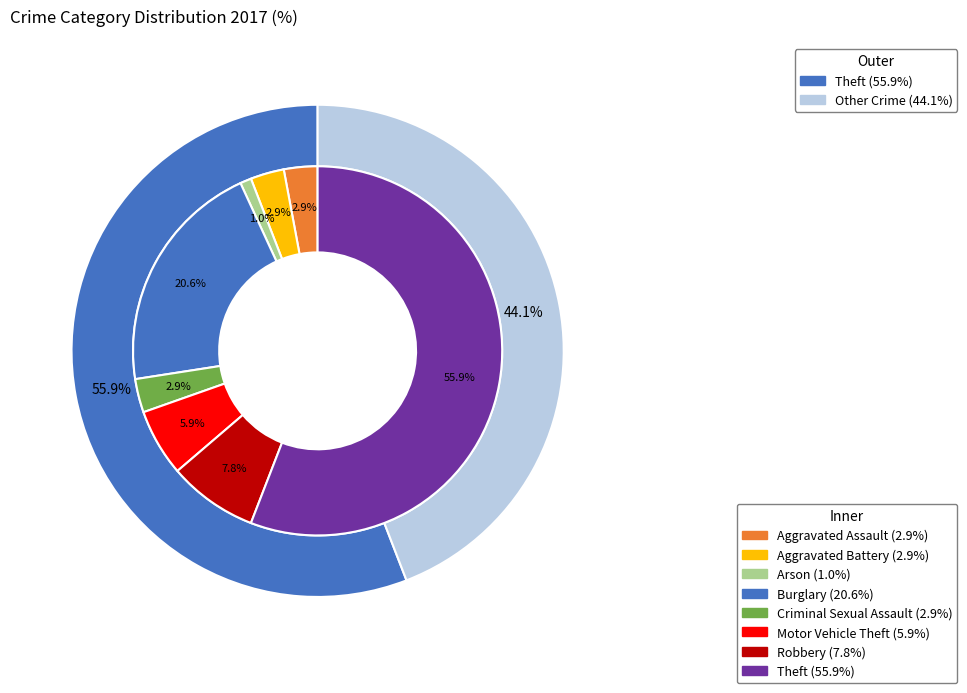

Does Theft represent more than half of the total?

Yes